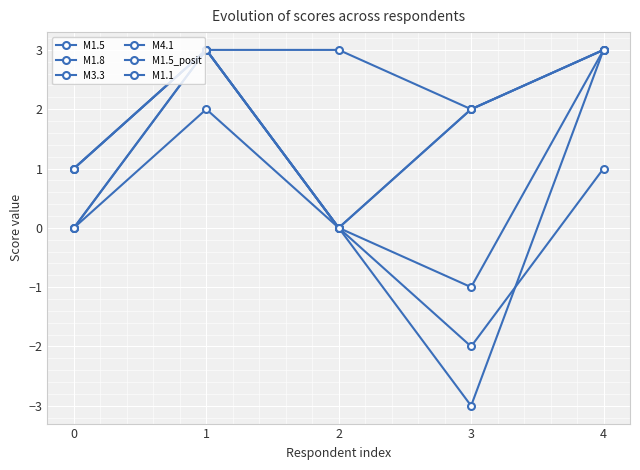

True or false: M1.8 has a value of 0 at 4.

False